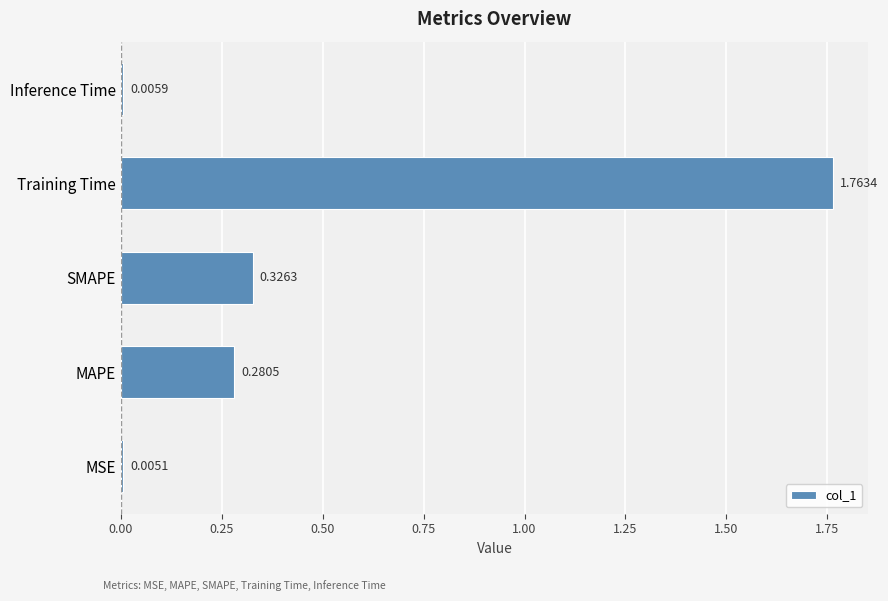

What is the sum of all values?

2.4